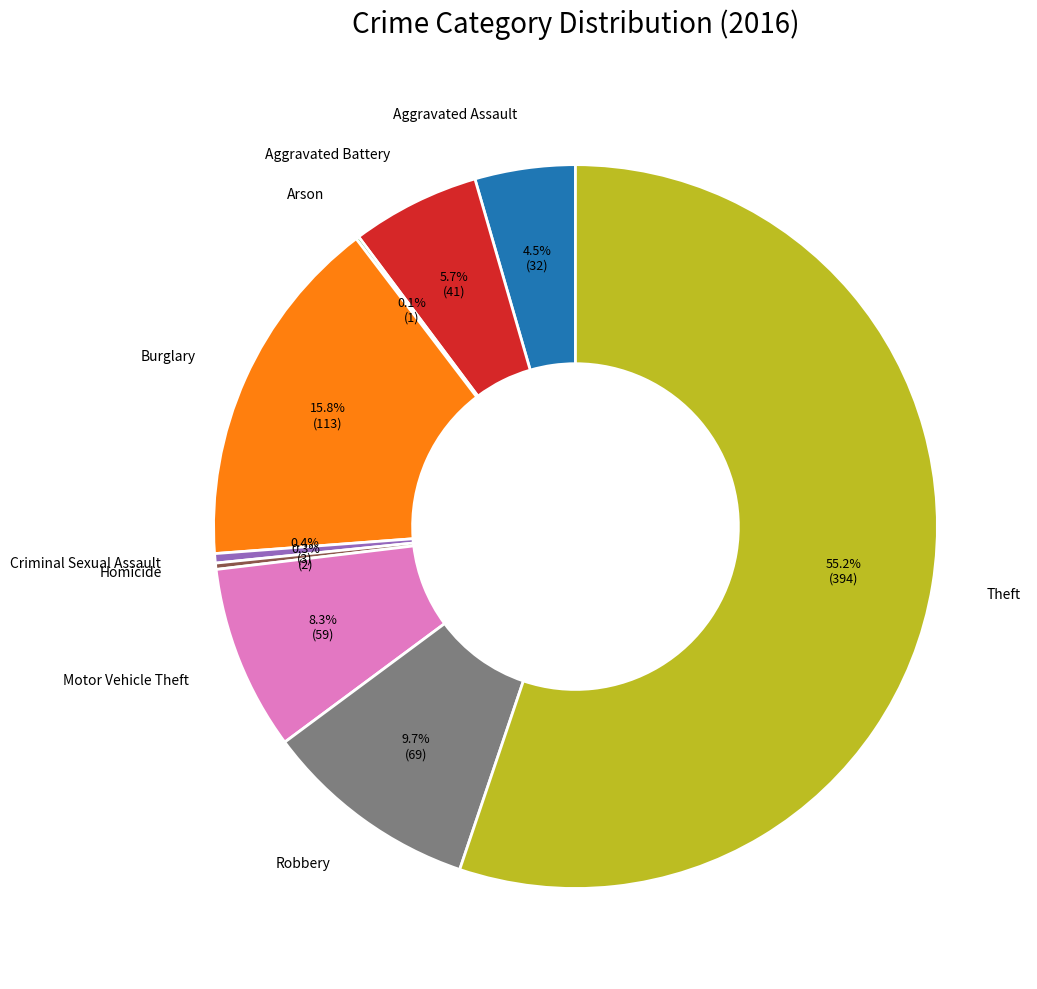

Is there any slice that represents more than half of the pie?

Yes